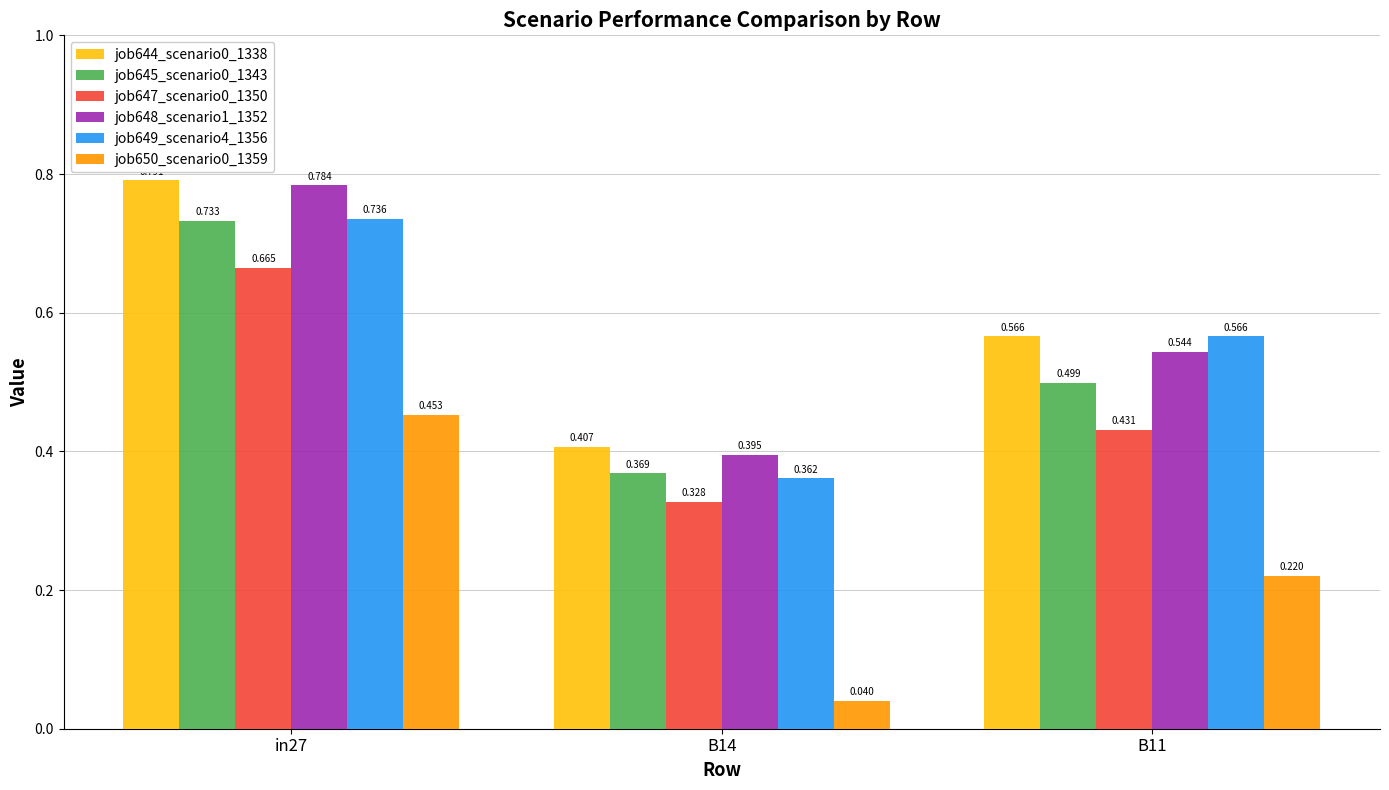

At which label is job647_scenario0_1350 closest to 0?

B14